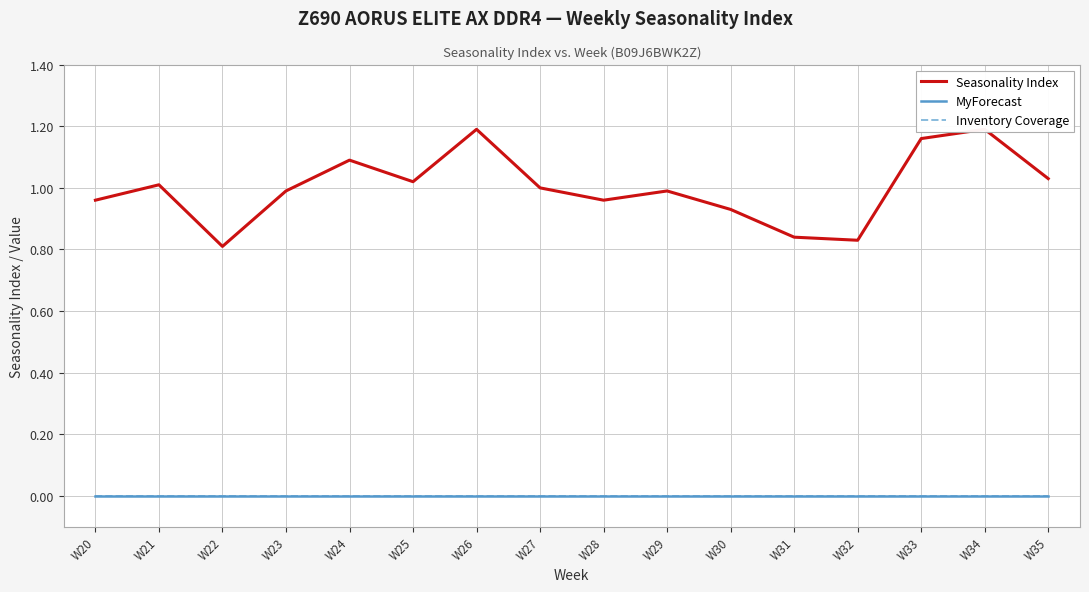

Rank the series by their maximum value, from highest to lowest.

Seasonality Index, MyForecast, Inventory Coverage